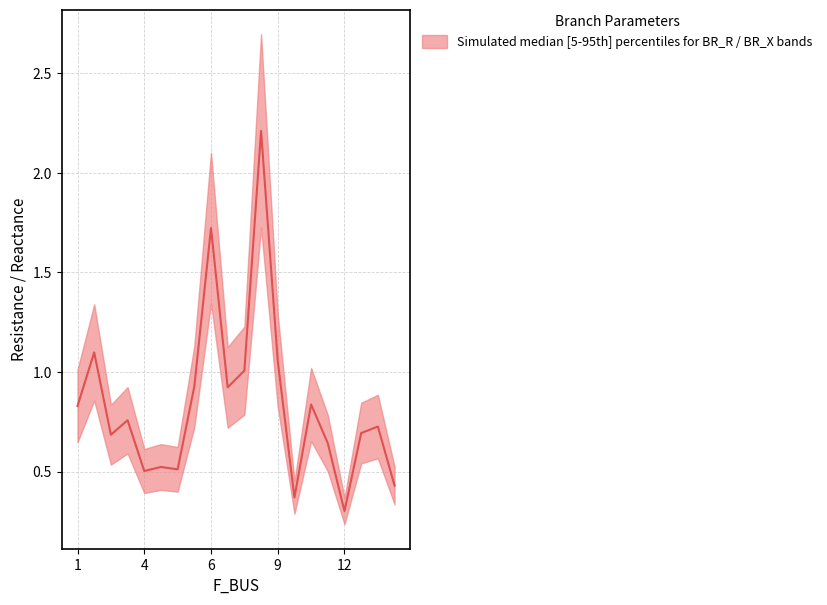

True or false: the data shows 1.3 at 6.

False